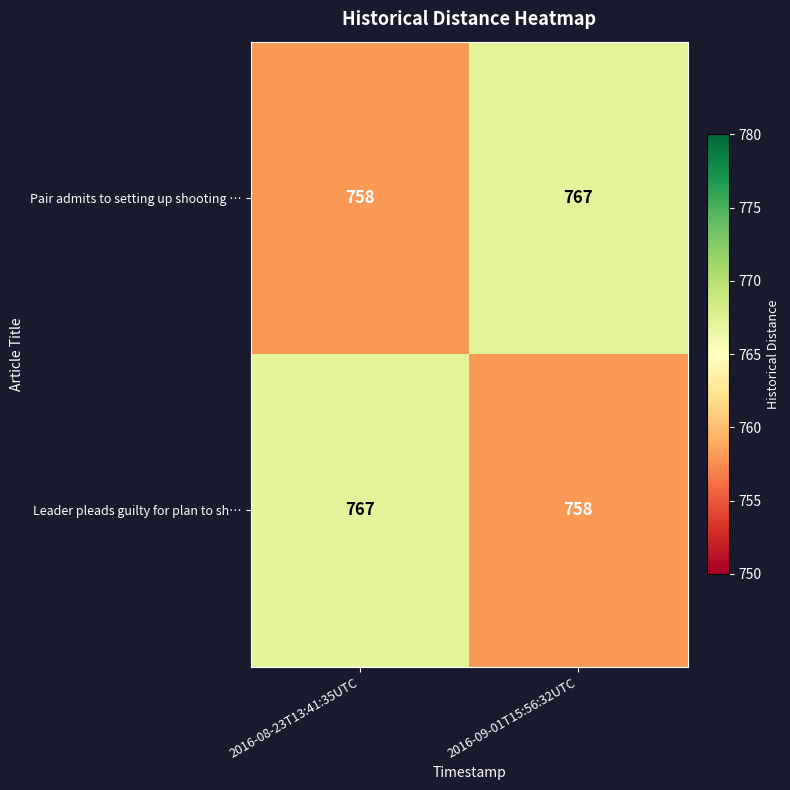

Where is Leader pleads guilty for plan to sh… nearest to the value 762?

2016-09-01T15:56:32UTC